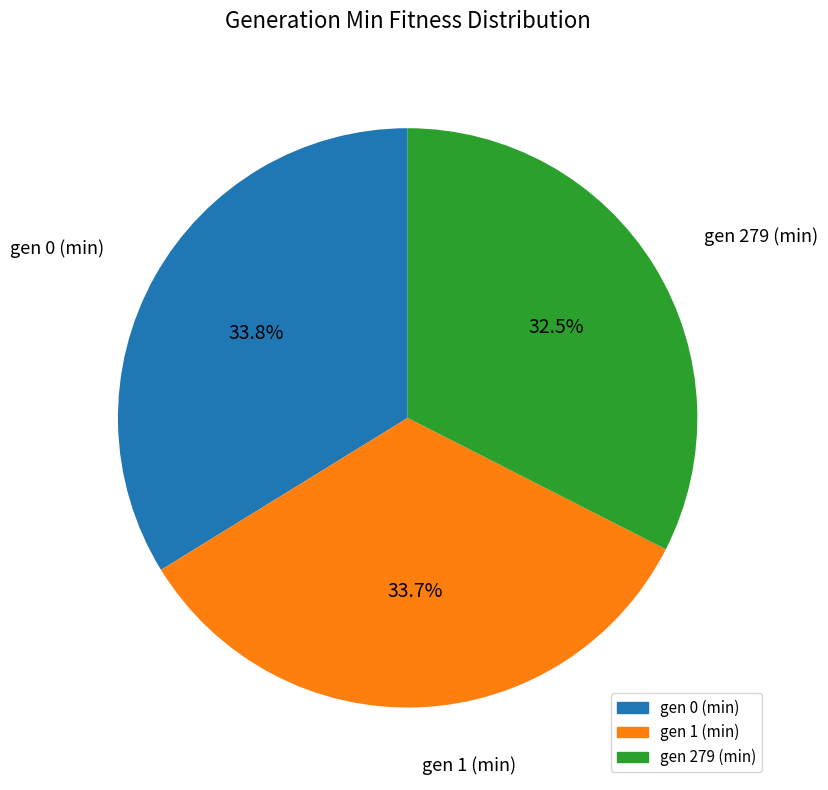

Does gen 1 (min) account for over 50% of the chart?

No